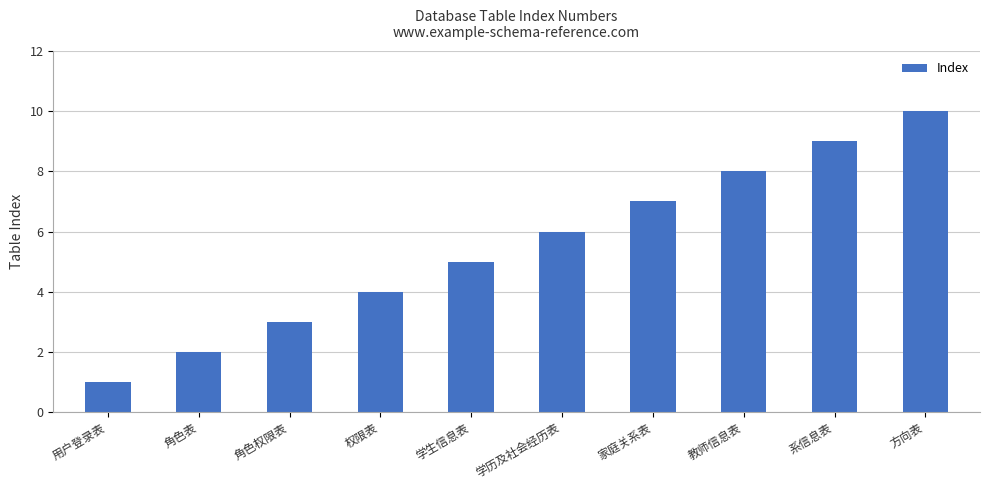

Reading right to left, extract all data points from this chart.

10	9	8	7	6	5	4	3	2	1